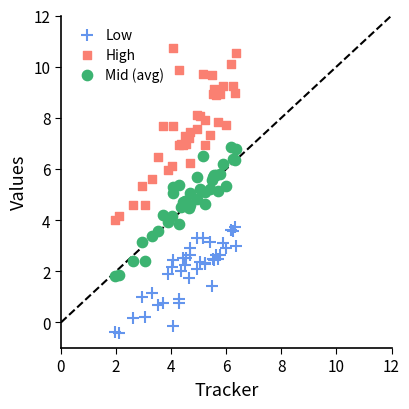

Which series reaches the minimum Y coordinate?

Low